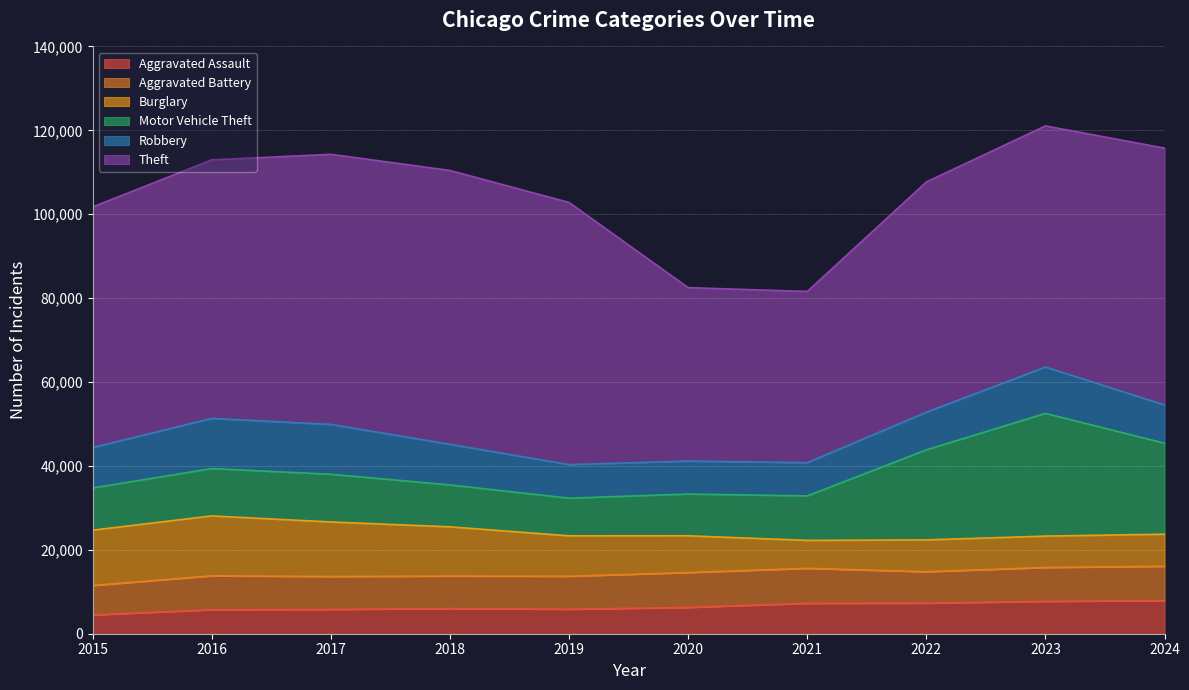

True or false: Aggravated Assault and Robbery cross at least once.

False